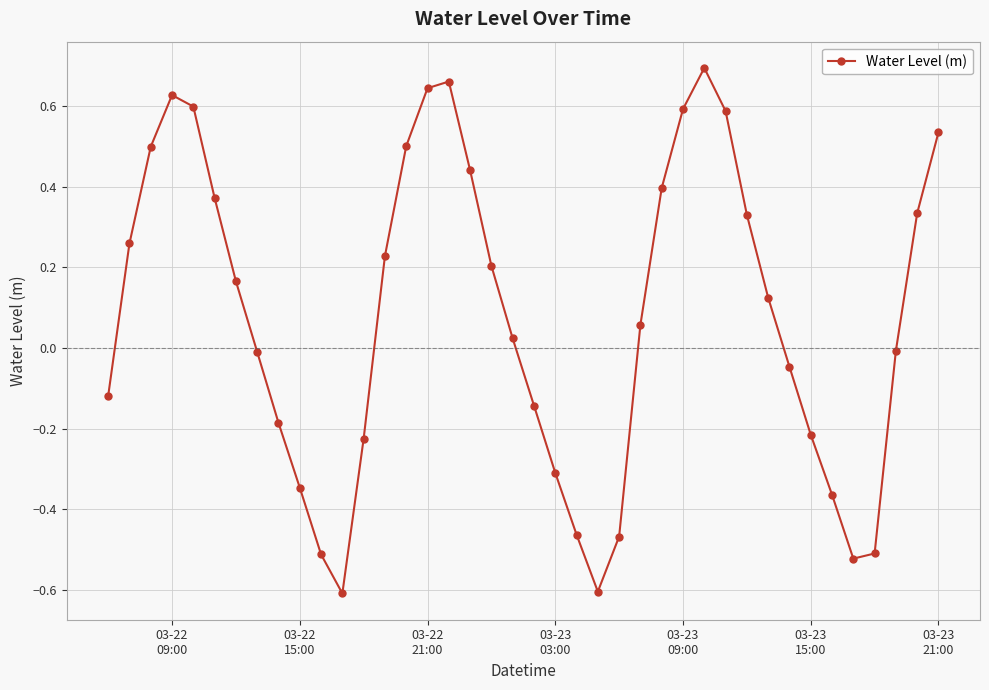

What is the sum of all values?

3.2